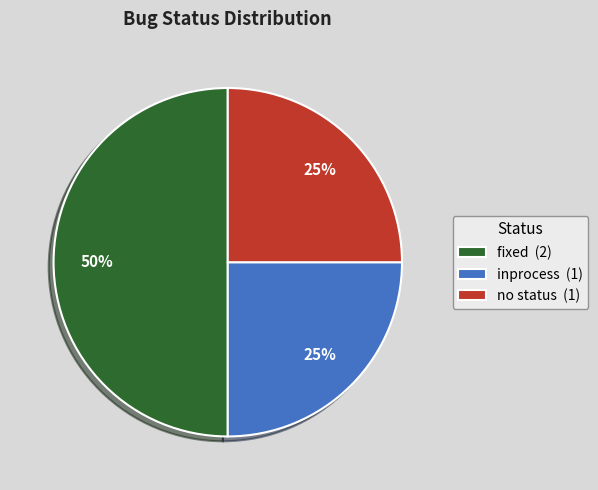

Which has a higher value, fixed (2) or inprocess (1)?

fixed (2)